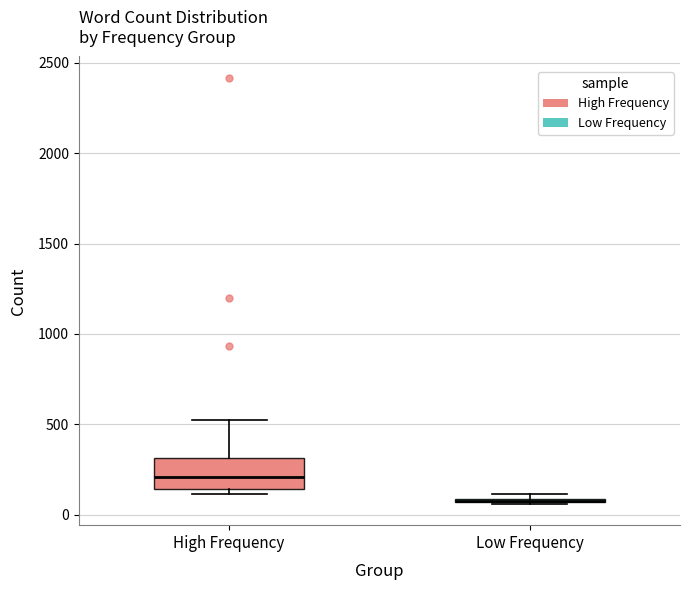

Where is the lower edge of the box for Low Frequency on the y-axis? The values are not printed on the chart, so give them approximately, as read against the axis.

50